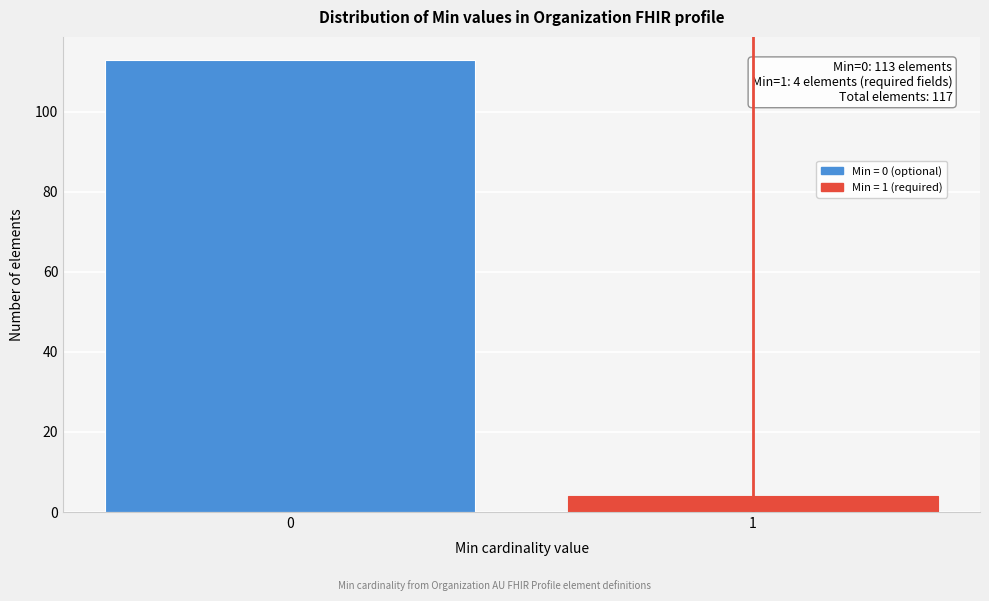

Reading left to right, extract all data points from this chart.

113	4